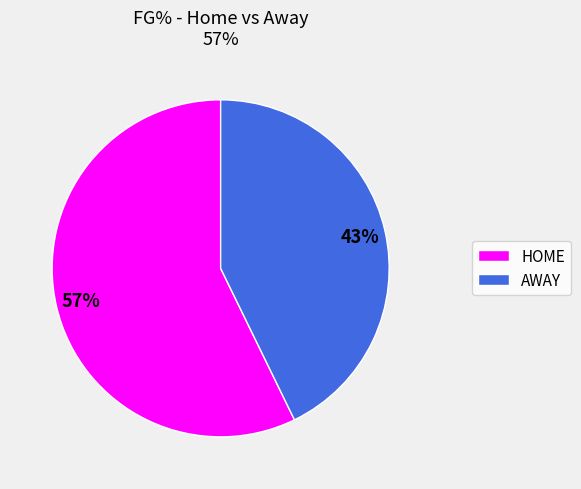

Which slice is the smallest?

AWAY